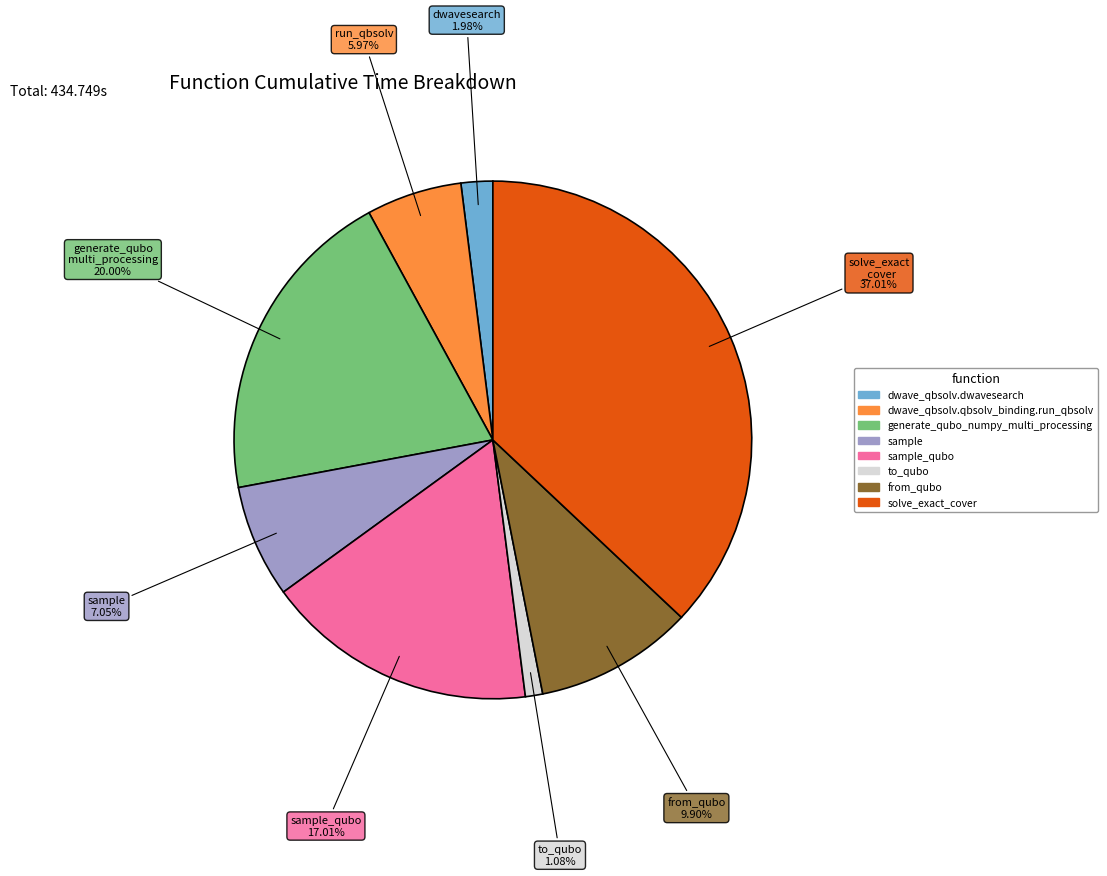

How many segments does this pie chart have?

8